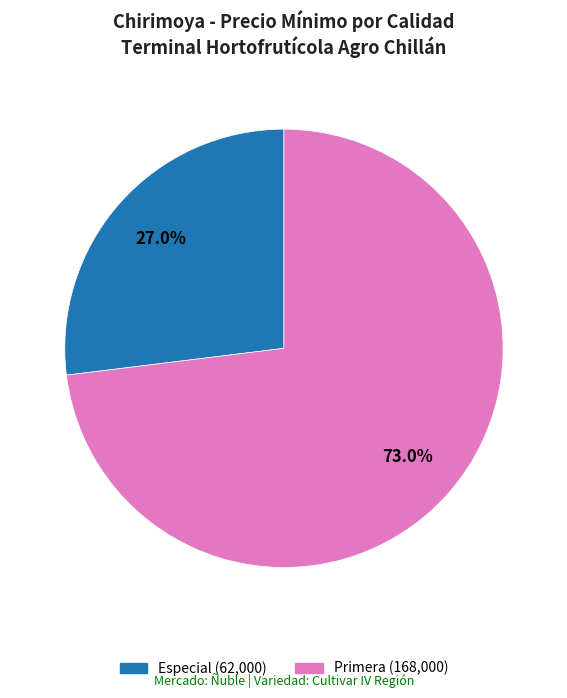

Count the number of slices in the pie.

2